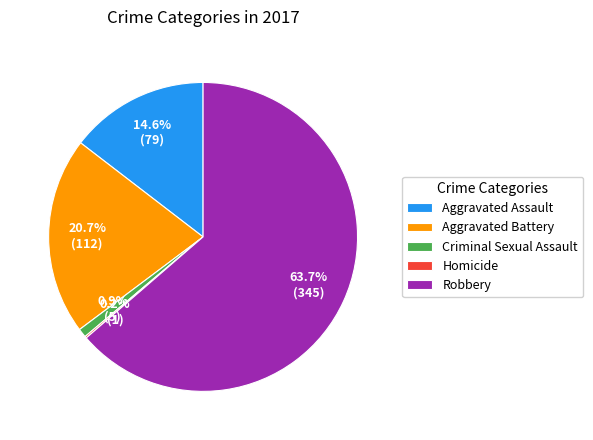

True or false: Criminal Sexual Assault accounts for 1% of the total.

True